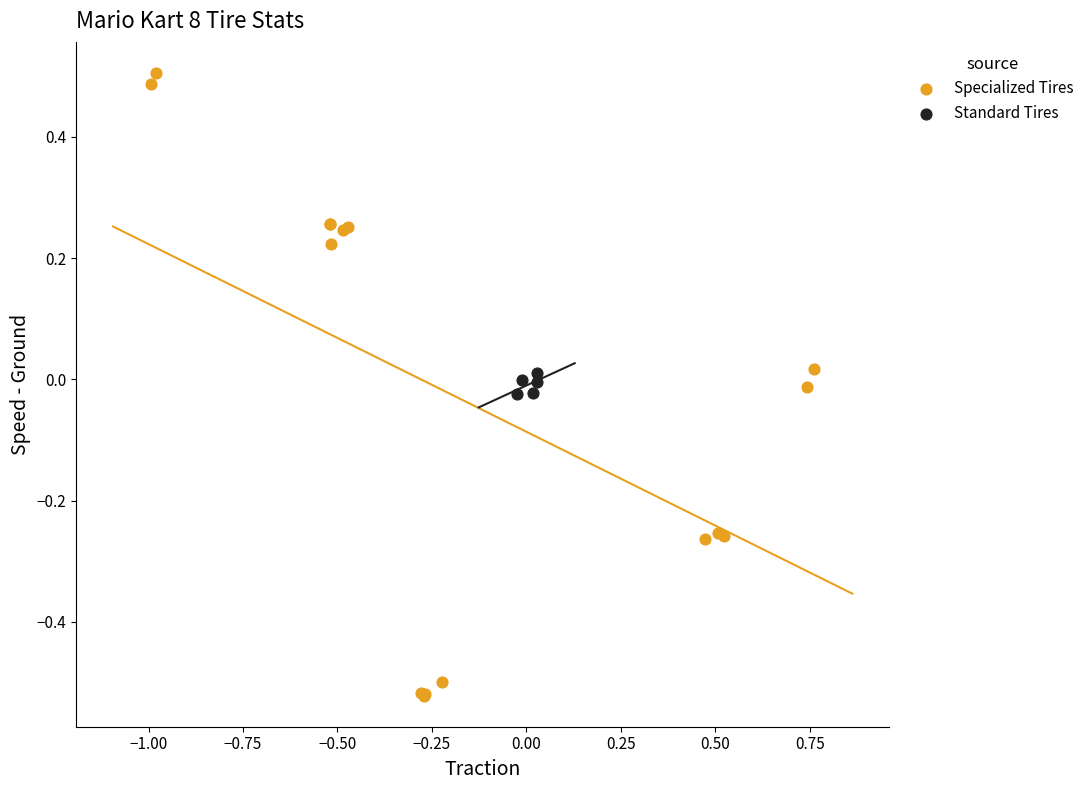

What are all the series names shown in the legend?

Specialized Tires, Standard Tires